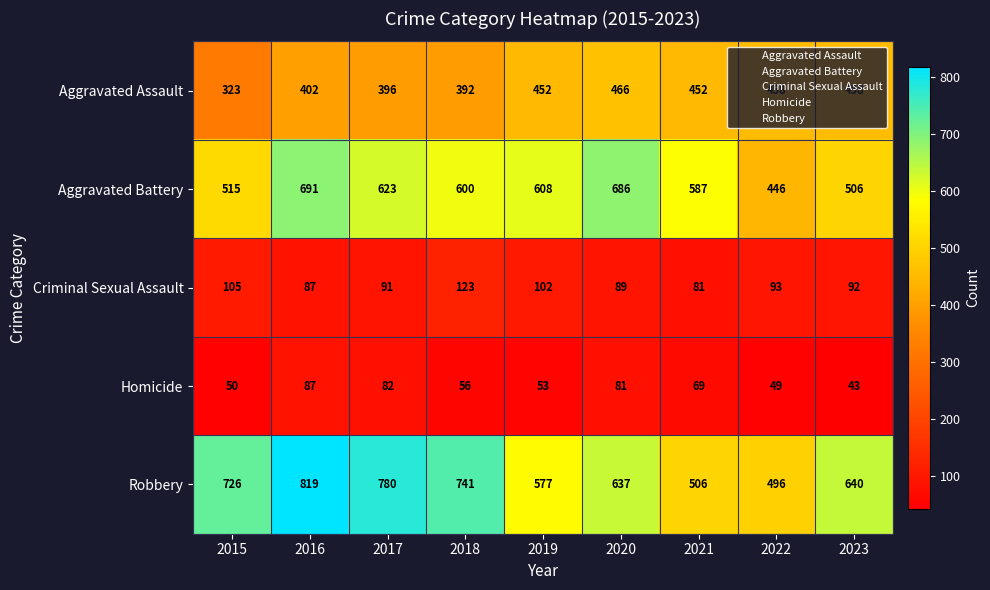

List the series in order of their peak value, lowest first.

Homicide, Criminal Sexual Assault, Aggravated Assault, Aggravated Battery, Robbery